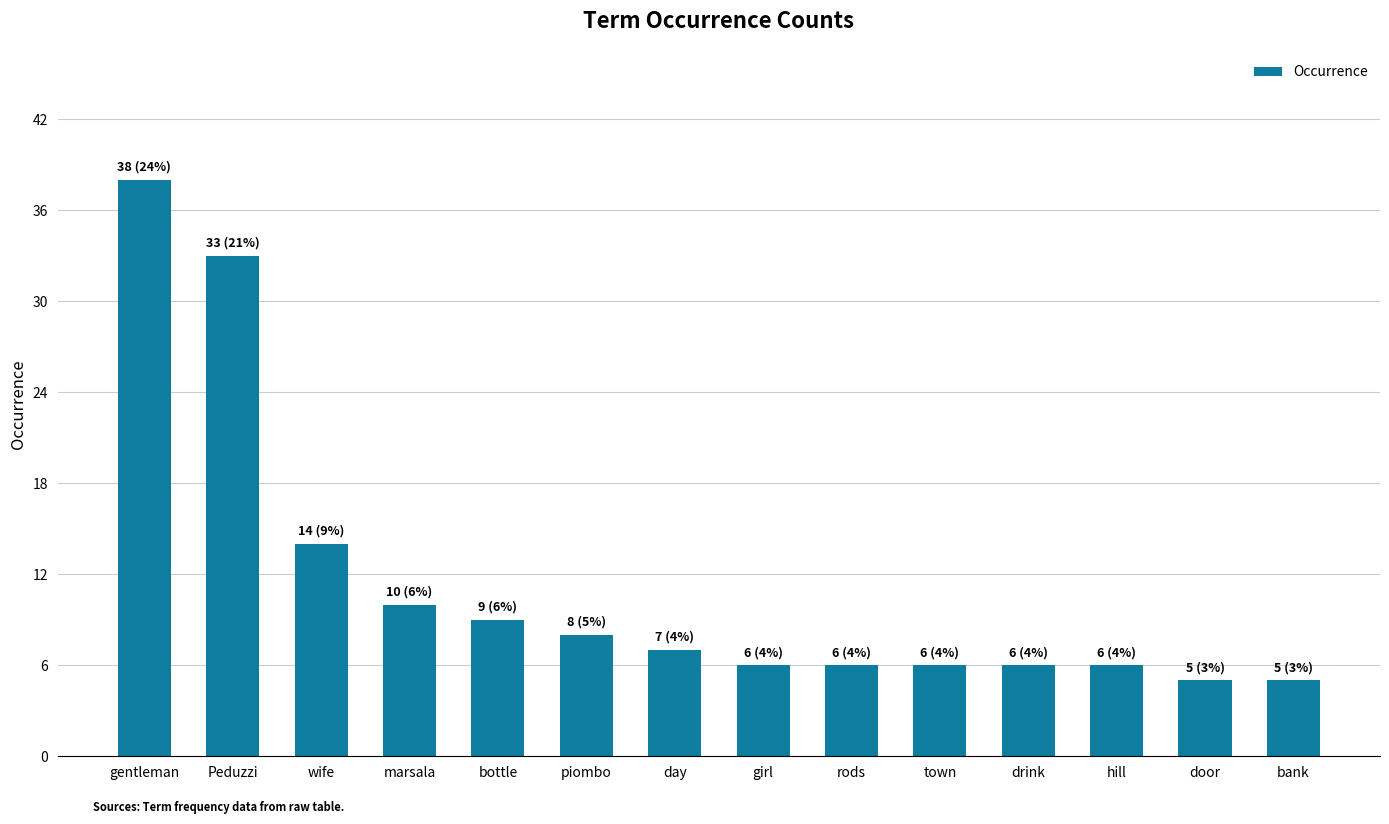

What is the difference between the maximum and minimum values?

33